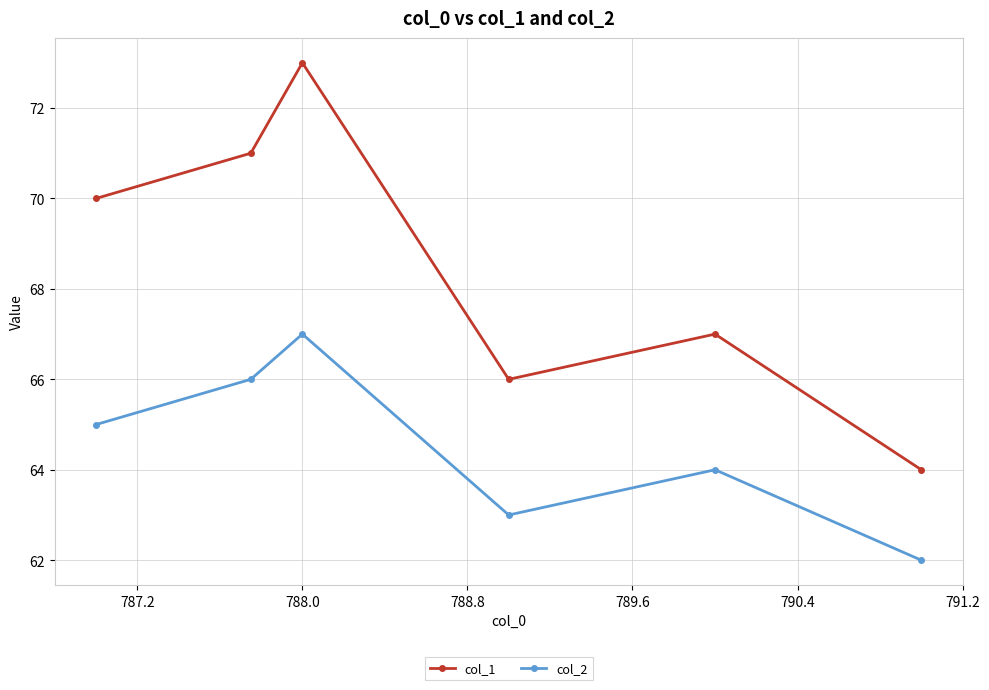

What is the value of the col_1 point at the 1st from the left?

70